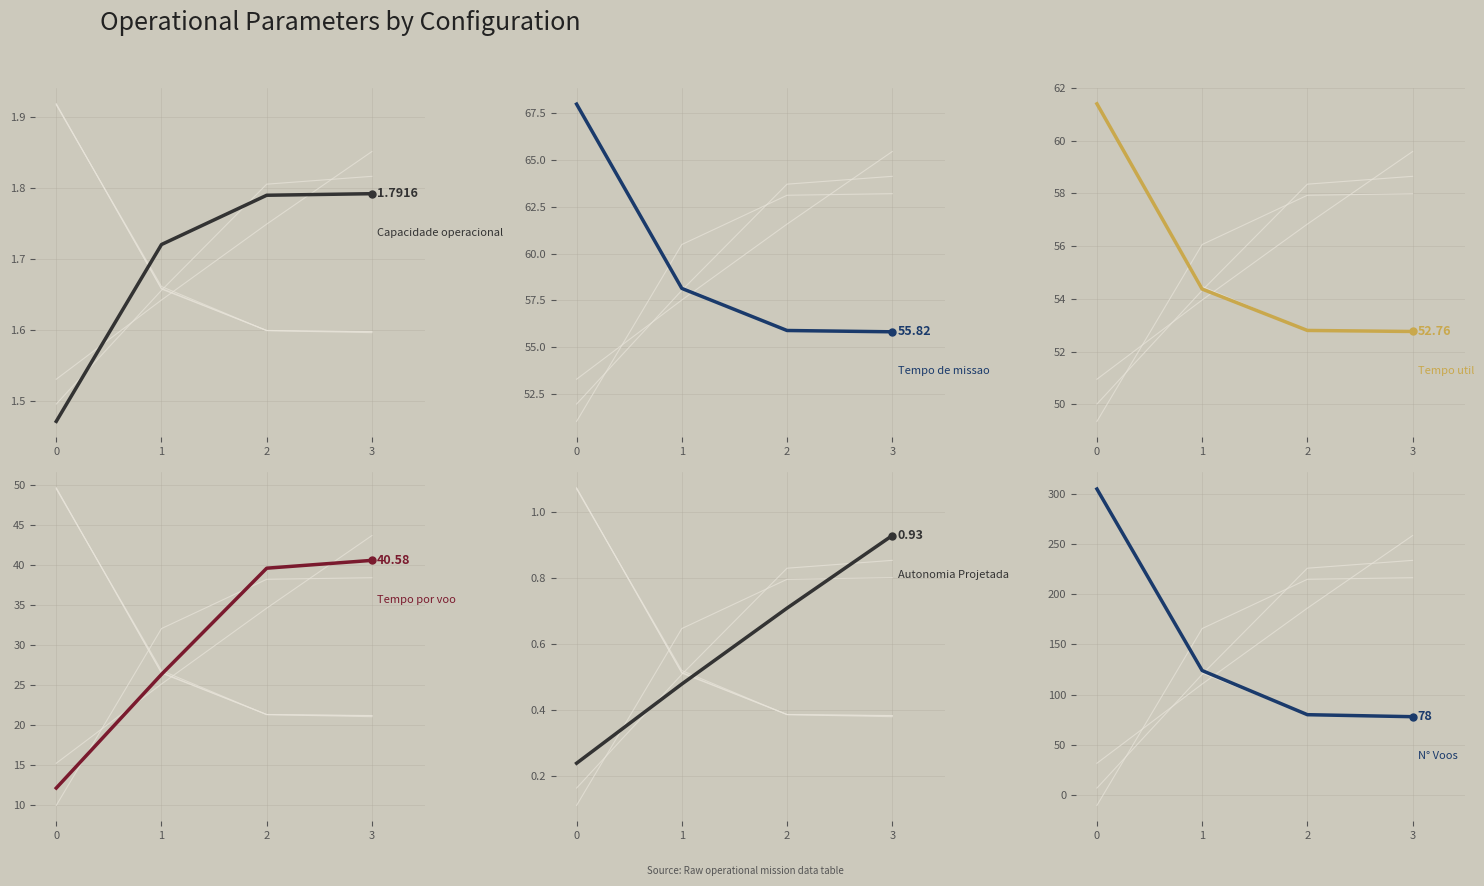

Reading left to right, transcribe all the data shown in this chart.

Capacidade operacional [ha/h]: 1.5	1.7	1.8	1.8
Tempo de missao [h]: 68.0	58.1	55.9	55.8
Tempo util [h]: 61.4	54.4	52.8	52.8
Tempo por voo [min]: 12.1	26.3	39.6	40.6
Autonomia Projetada [h]: 0.2	0.5	0.7	0.9
N° Voos: 305.0	124.0	80.0	78.0